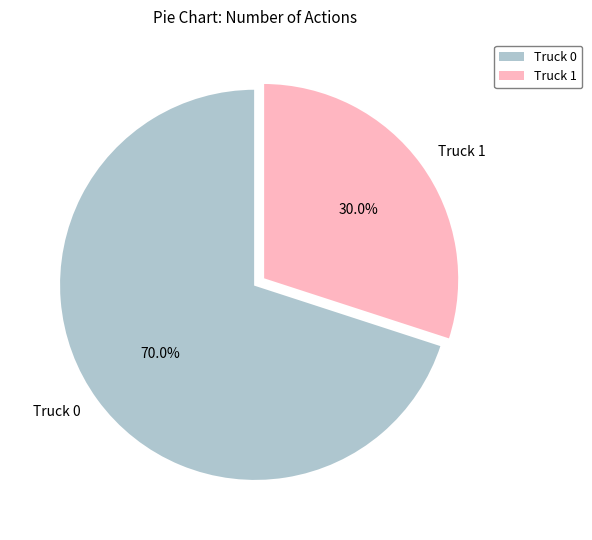

Which has a higher value, Truck 1 or Truck 0?

Truck 0